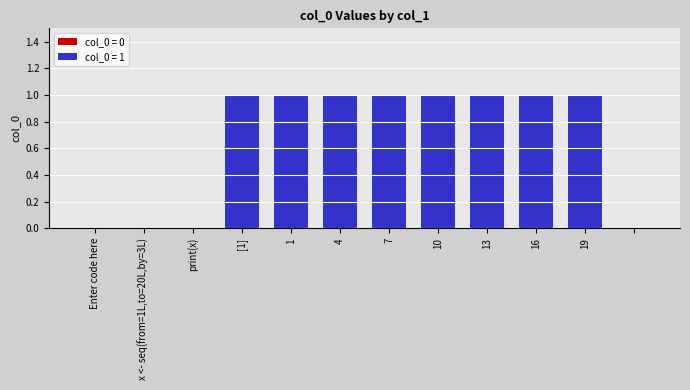

What is the sum of all values?

8